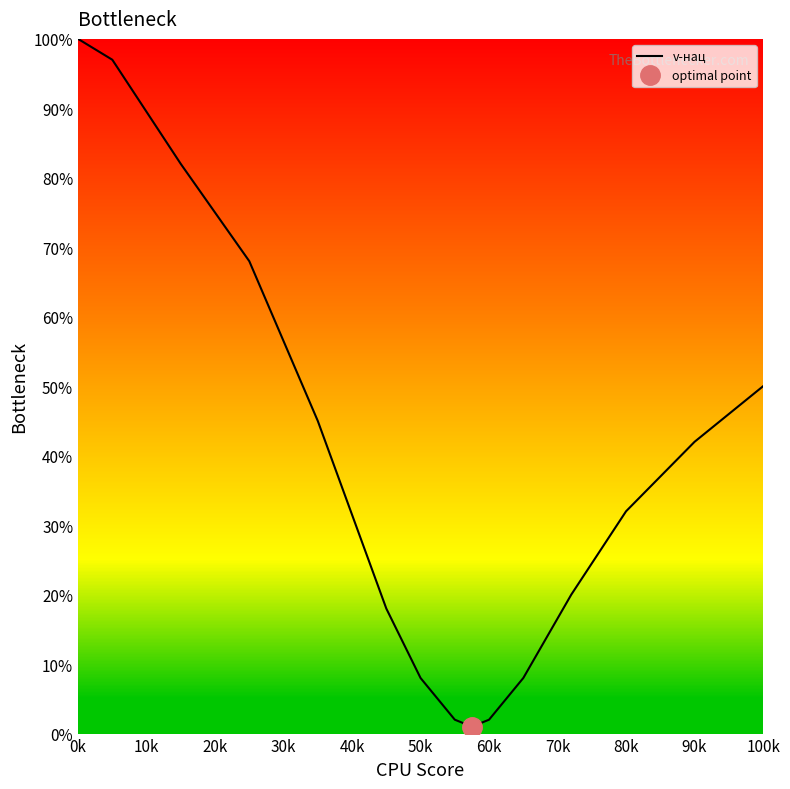

How many lines are shown in the chart?

1